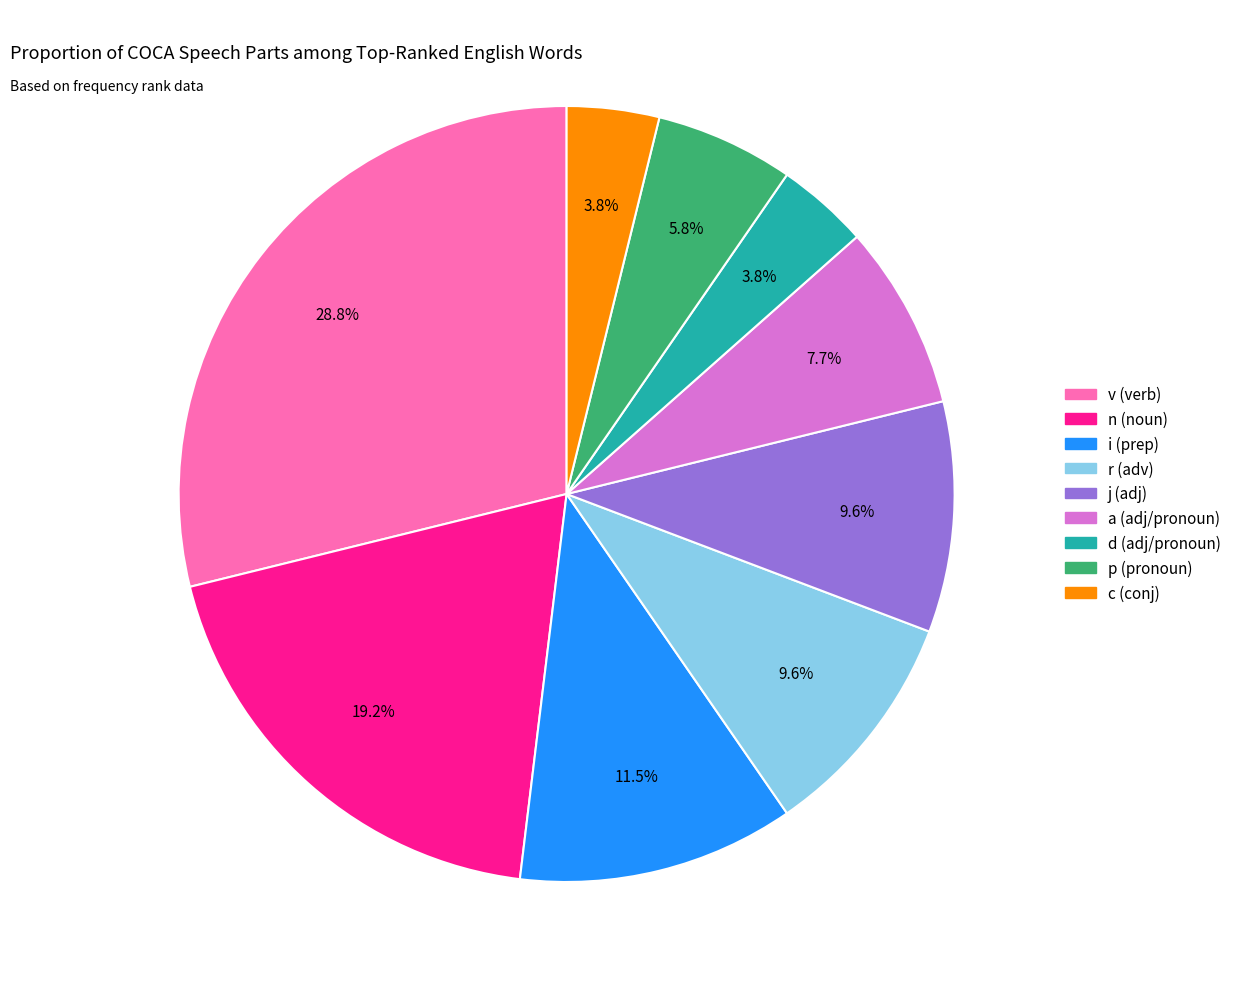

Combined, do n (noun) and p (pronoun) account for over 50%?

No